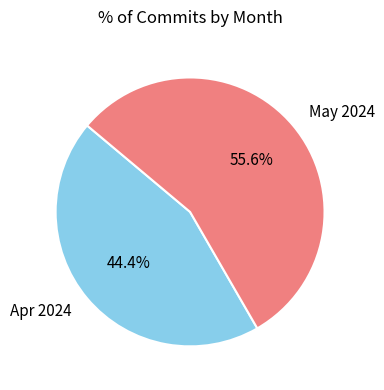

What percentage is NOT represented by May 2024?

44.4%